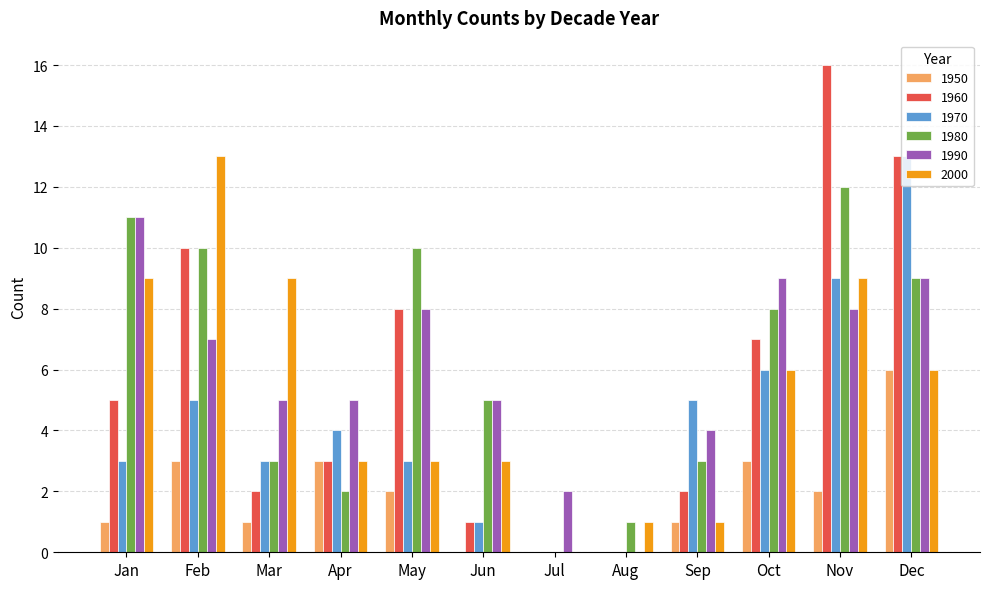

The value of 1950 at Aug is 4. True or false?

False